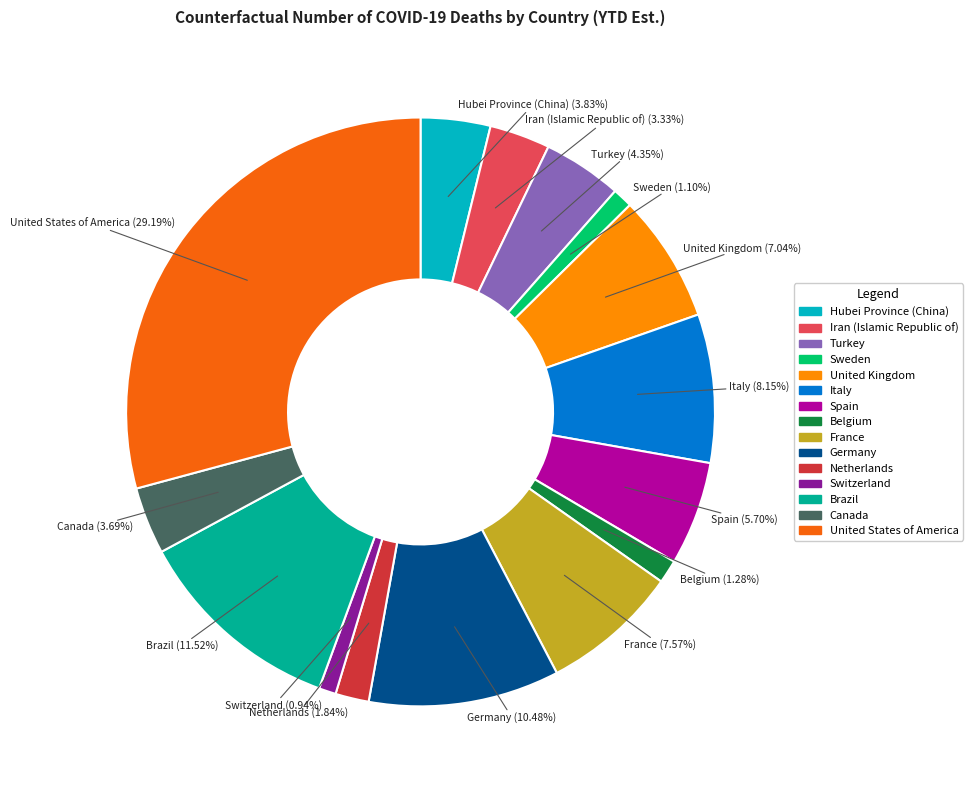

Does any single category account for the majority?

No